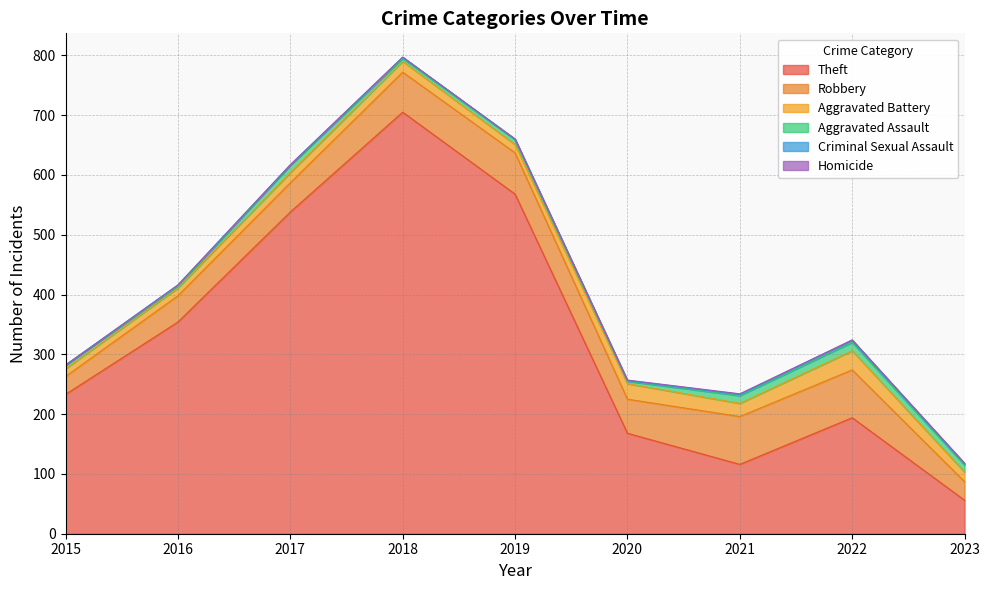

Reading left to right, extract all data points from this chart.

Theft: 2015=233	2016=354	2017=538	2018=705	2019=568	2020=168	2021=116	2022=194	2023=56
Robbery: 2015=30	2016=44	2017=49	2018=67	2019=69	2020=57	2021=80	2022=80	2023=31
Aggravated Battery: 2015=13	2016=13	2017=17	2018=18	2019=14	2020=26	2021=22	2022=32	2023=16
Aggravated Assault: 2015=6	2016=3	2017=12	2018=5	2019=8	2020=4	2021=13	2022=14	2023=12
Criminal Sexual Assault: 2015=0	2016=2	2017=1	2018=2	2019=1	2020=1	2021=2	2022=4	2023=2
Homicide: 2015=0	2016=0	2017=0	2018=0	2019=0	2020=1	2021=1	2022=0	2023=1